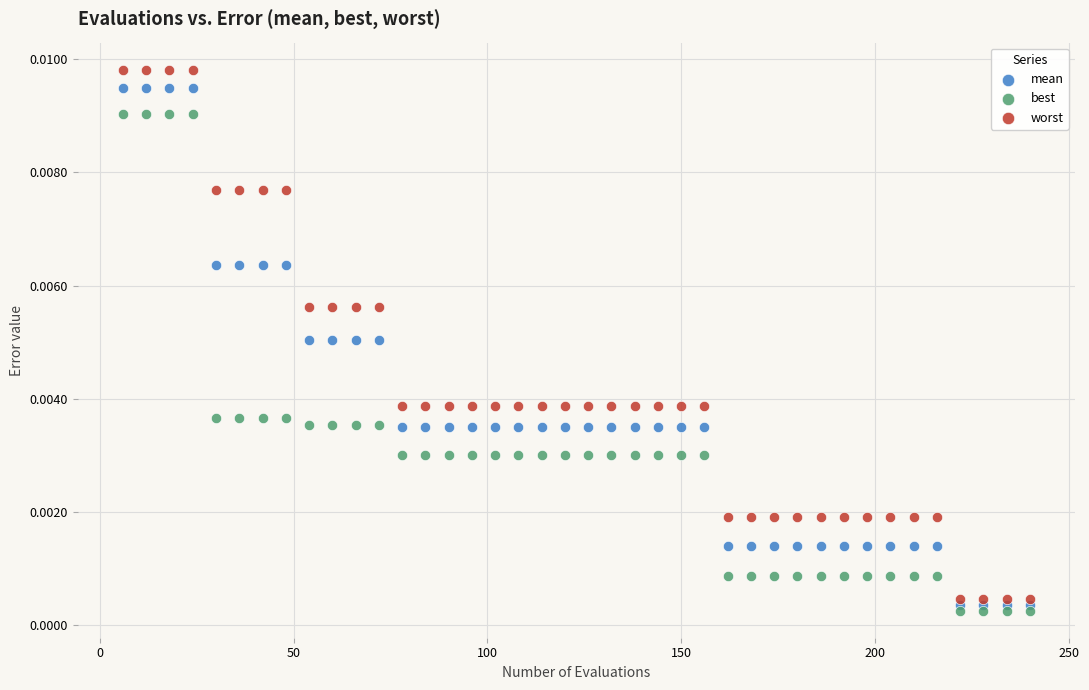

What are all the series names shown in the legend?

mean, best, worst